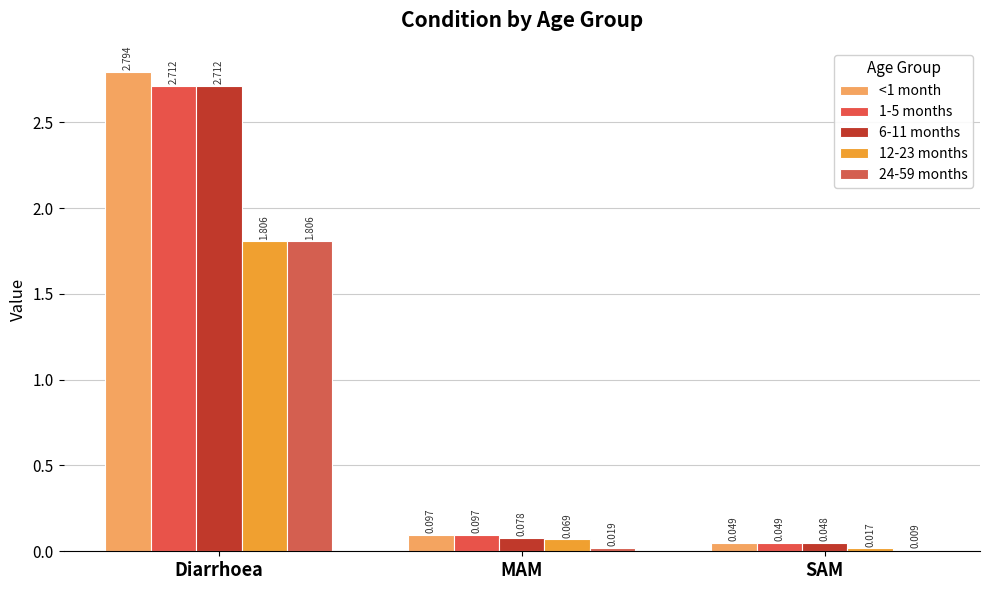

Rank the series at Diarrhoea from highest to lowest value.

<1 month, 1-5 months, 6-11 months, 12-23 months, 24-59 months